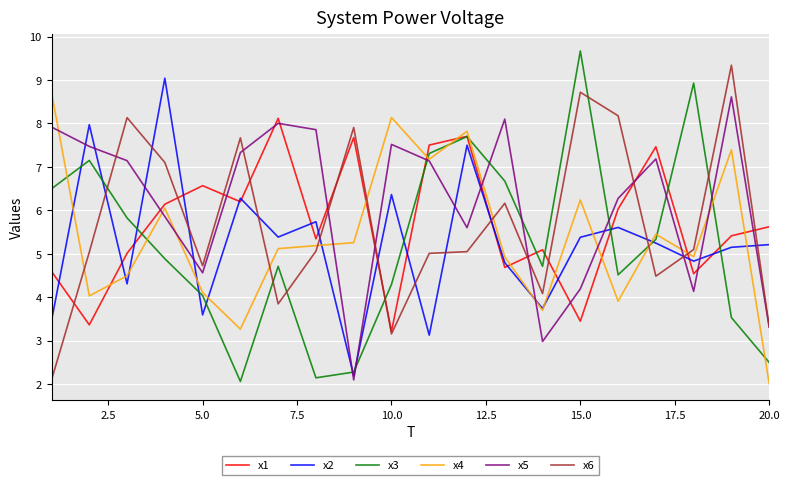

What is the smallest value displayed?

2.0